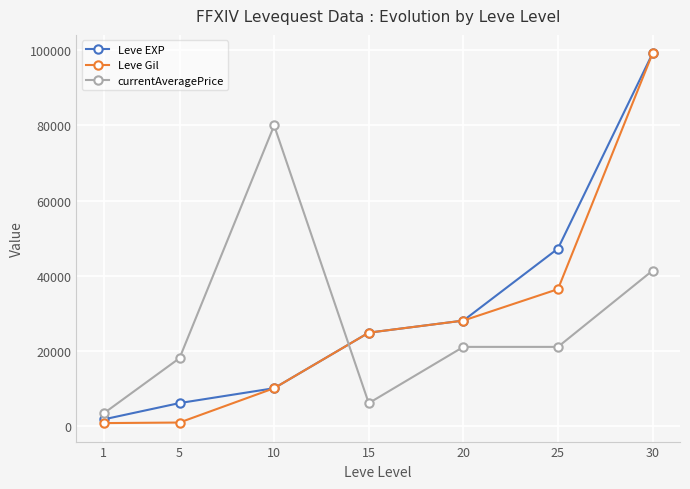

At 5, list the series in order from smallest to largest.

Leve Gil, Leve EXP, currentAveragePrice